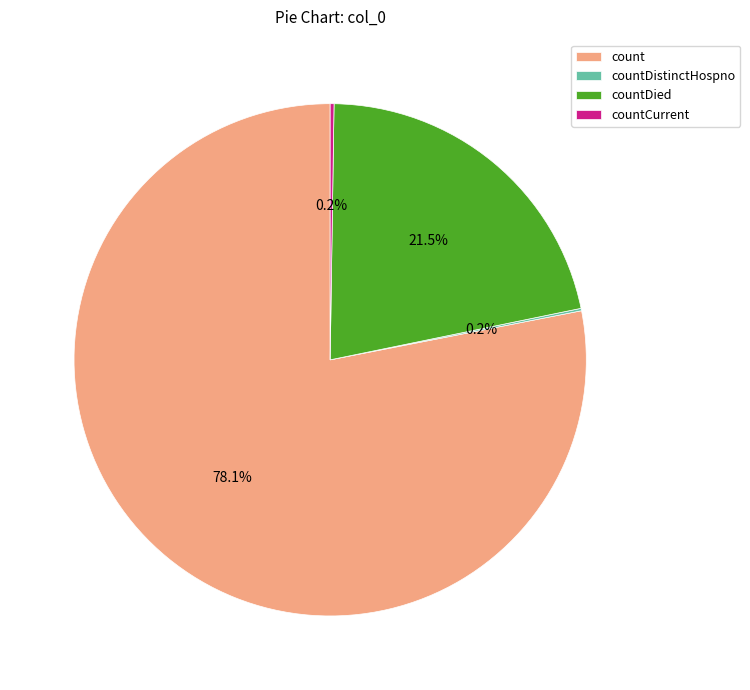

Which slice is the largest?

count